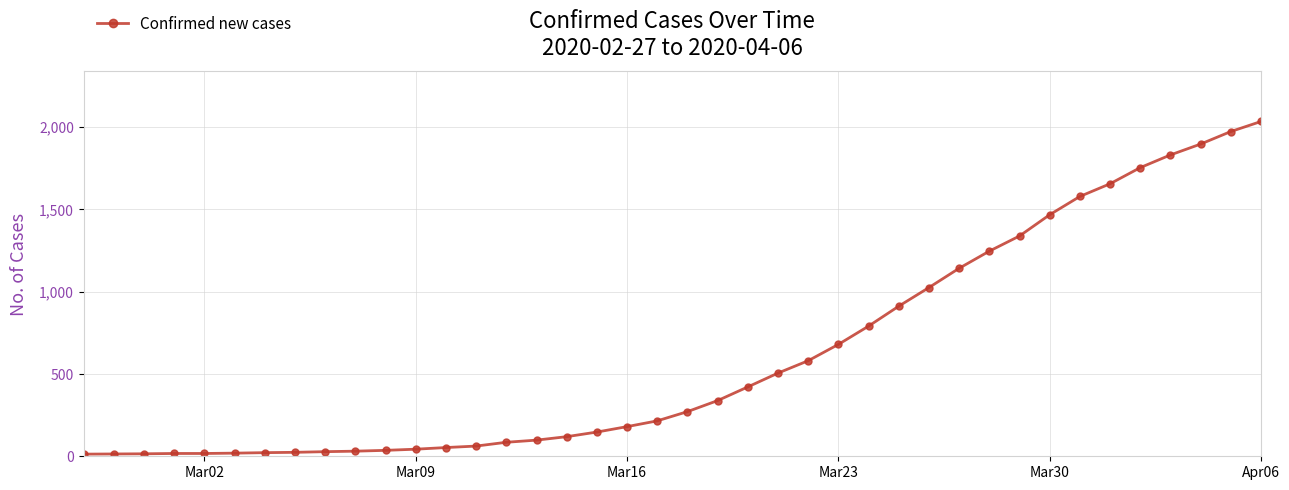

How many data points does each series have?

40